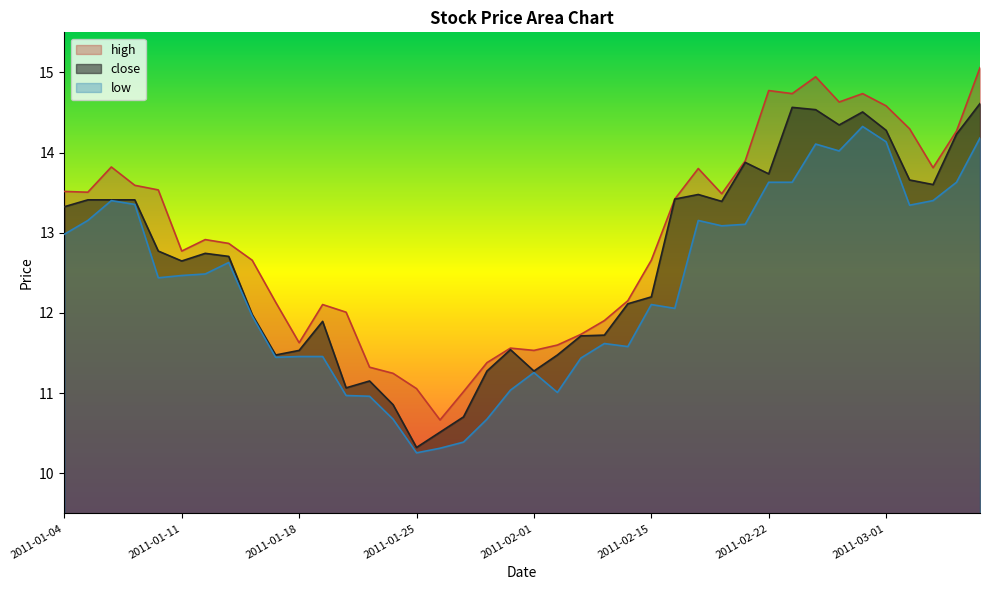

Which category has the highest value in the low series?

2011-02-28